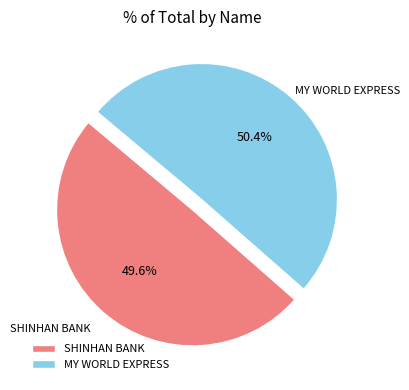

How much of the chart is everything except SHINHAN BANK?

50.4%